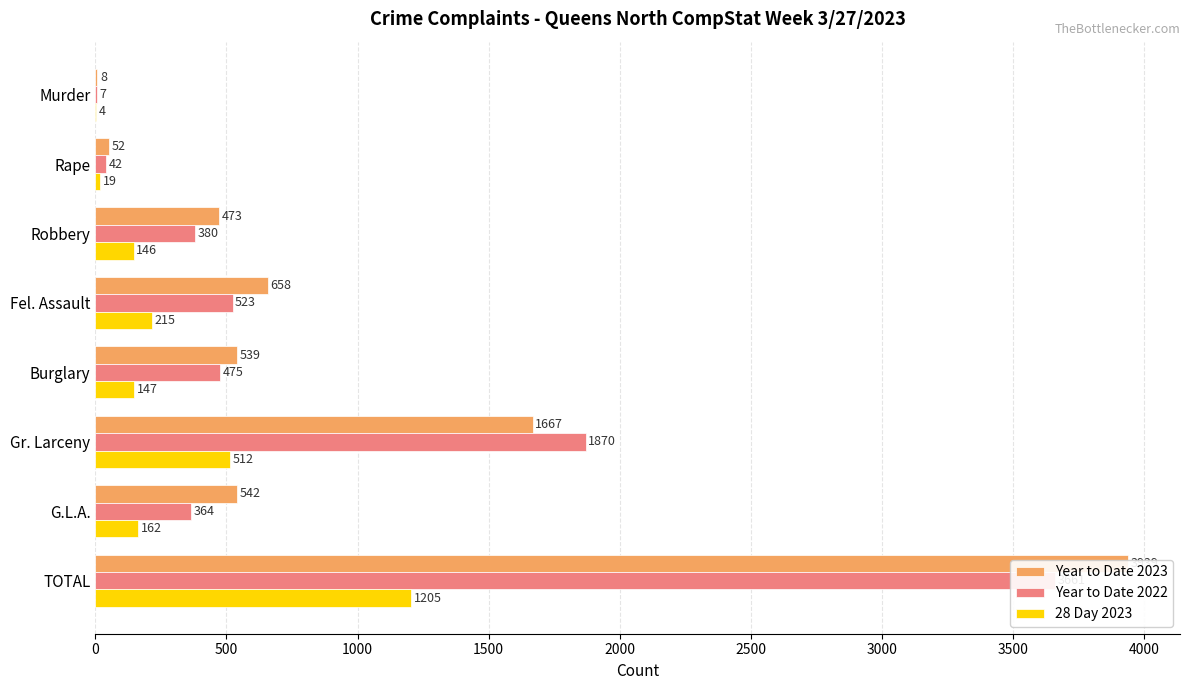

Reading left to right, extract all data points from this chart.

Year to Date 2023: 8	52	473	658	539	1667	542	3939
Year to Date 2022: 7	42	380	523	475	1870	364	3661
28 Day 2023: 4	19	146	215	147	512	162	1205